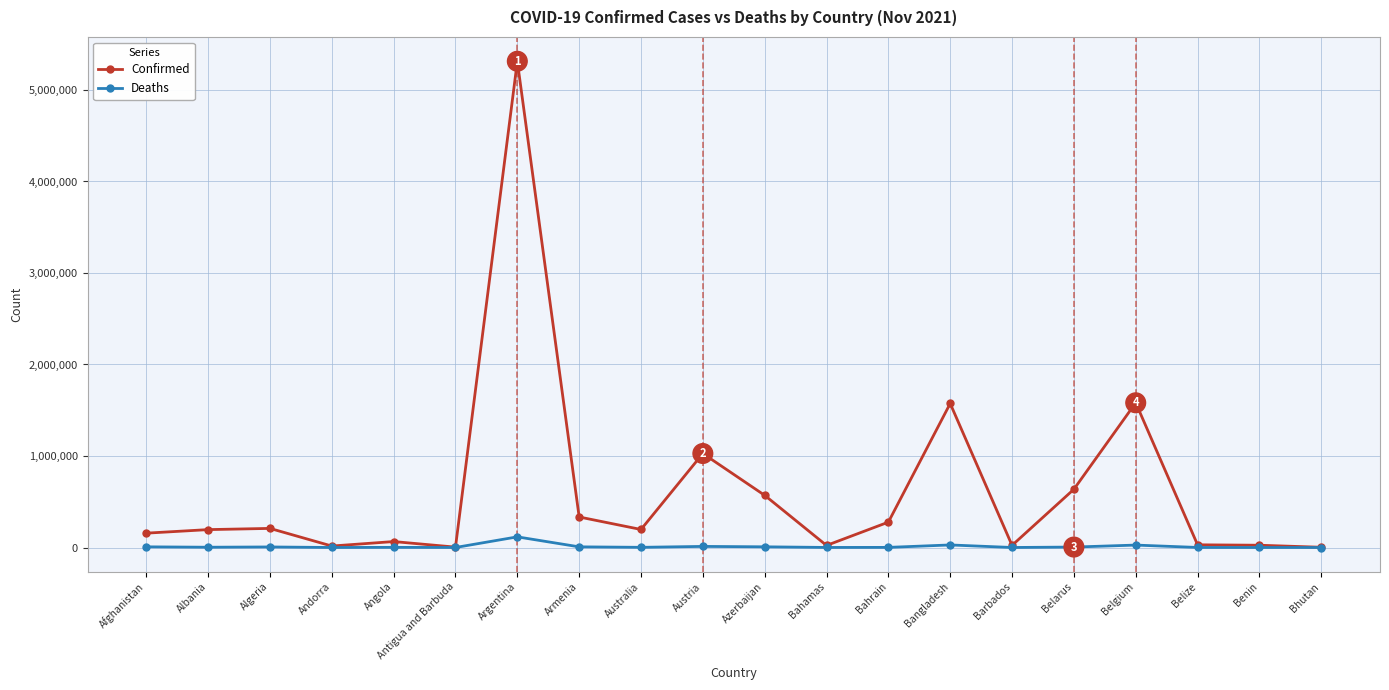

Is it true that Confirmed equals 196979 at Australia?

True